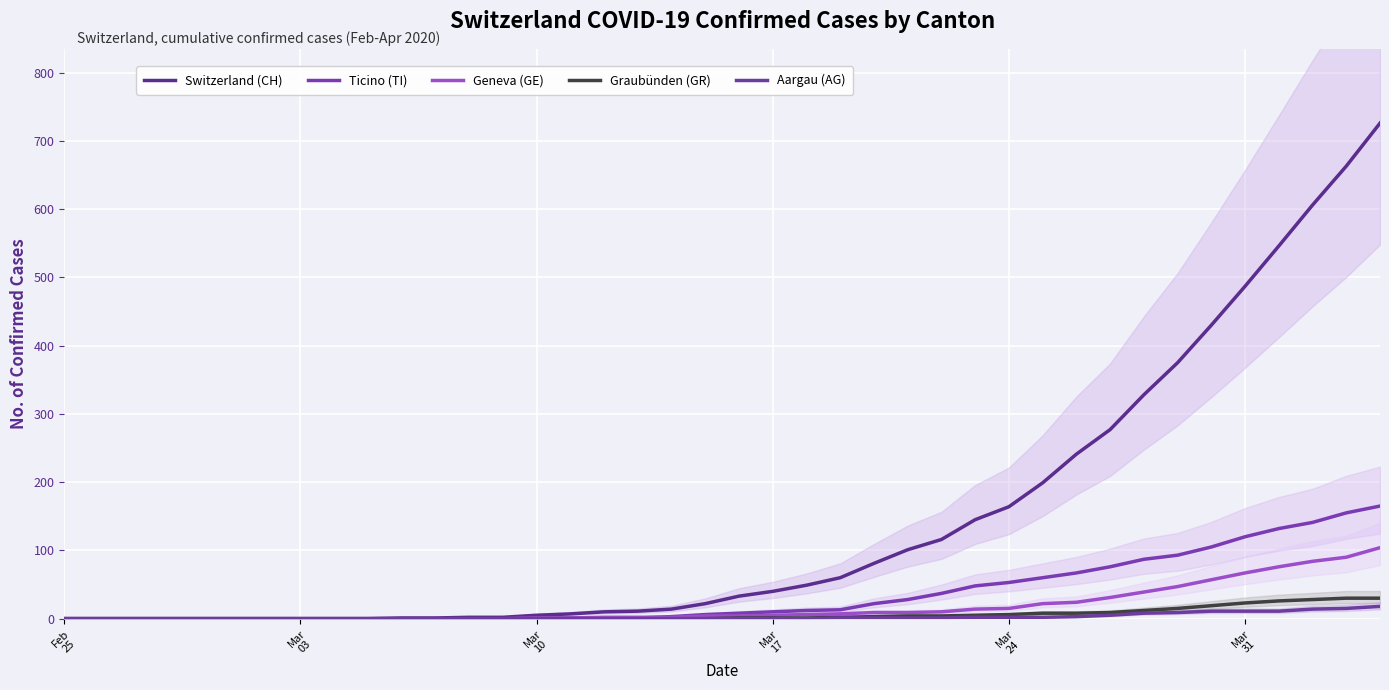

True or false: Switzerland (CH) and Aargau (AG) intersect in this chart.

False